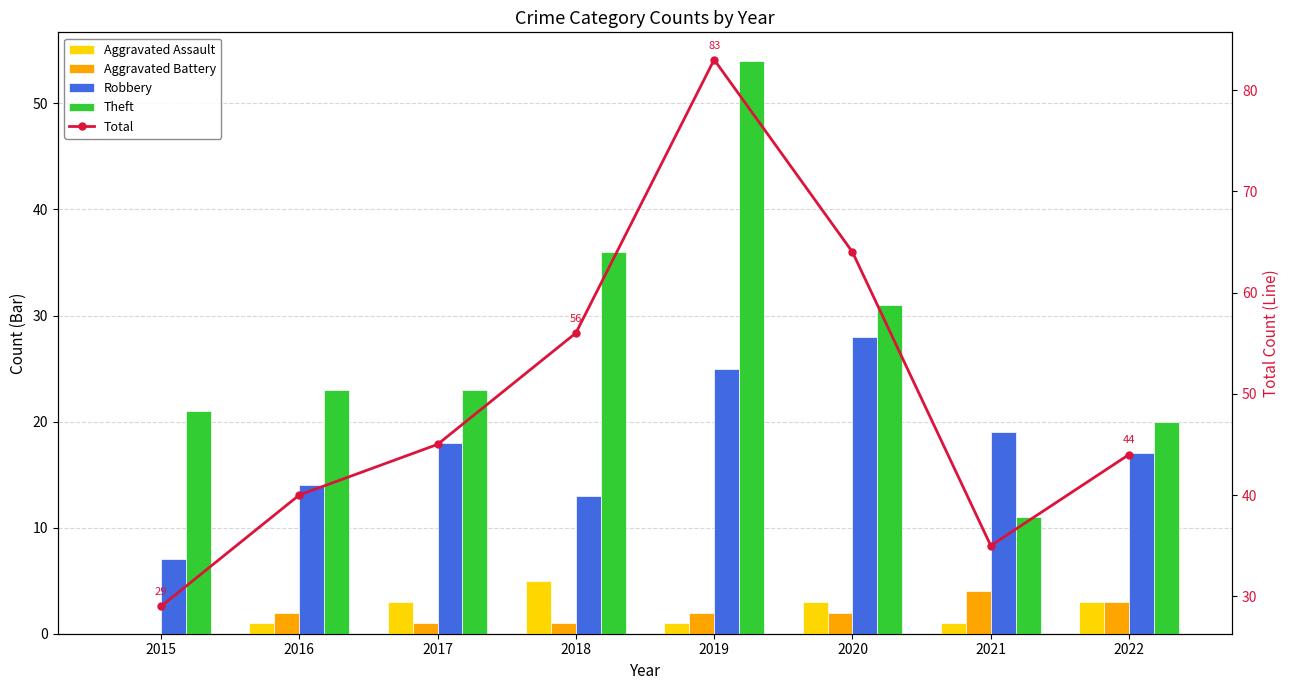

What is the difference between the highest and lowest values at 2016?

39